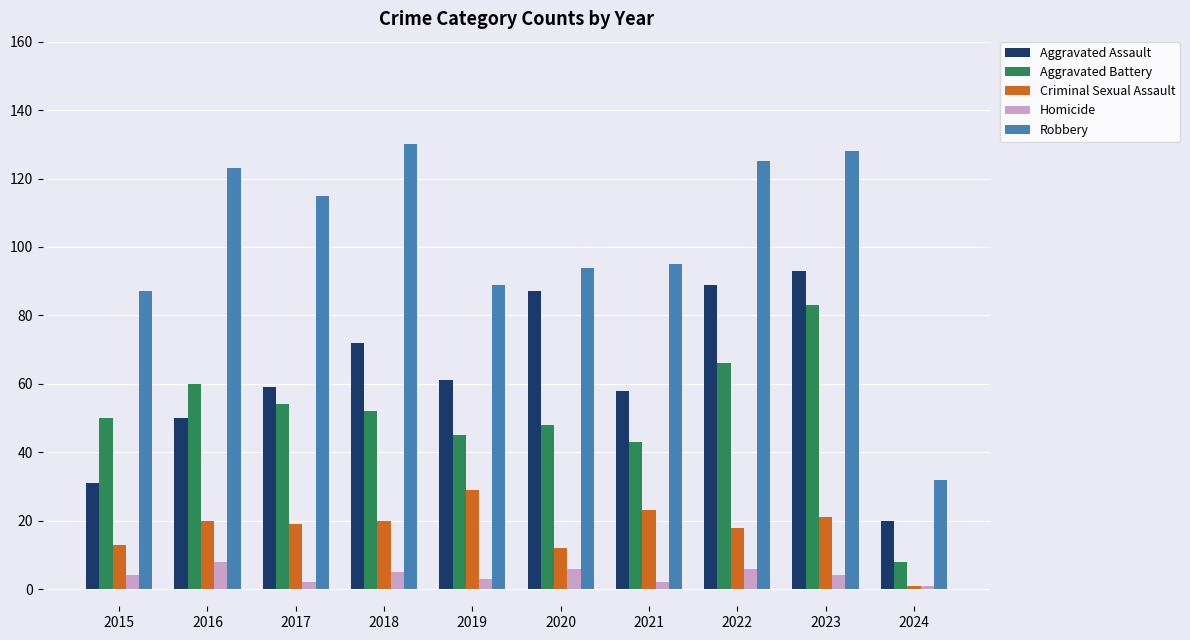

What is the difference between the second highest and minimum values in the Aggravated Assault series?

69